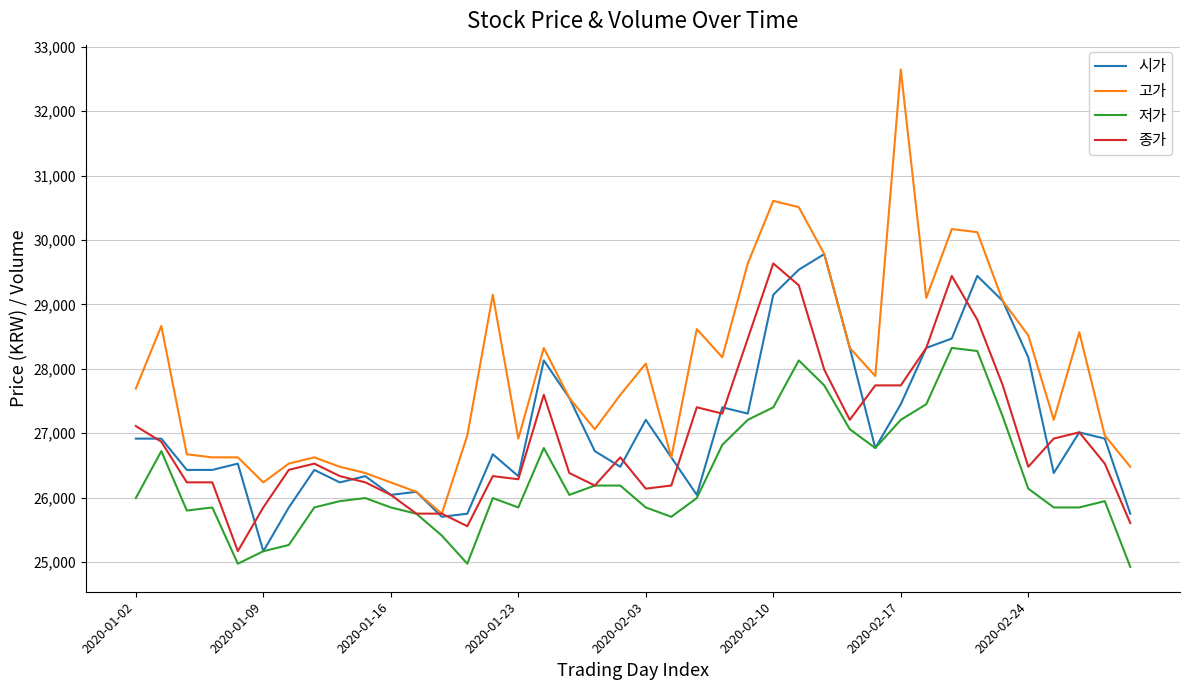

Which series has the largest range (max minus min)?

고가